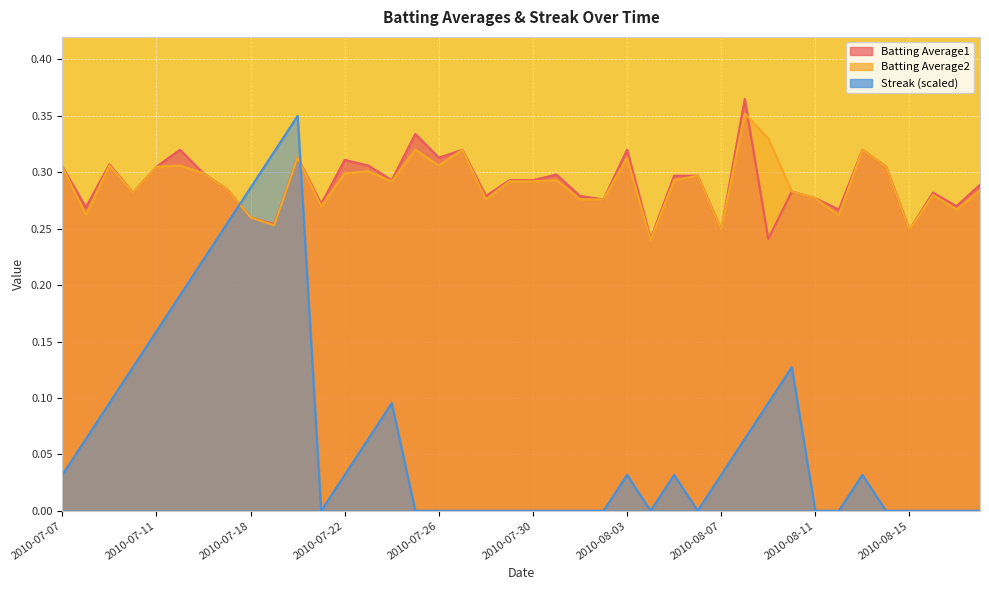

Where is the first local maximum for Streak?

2010-07-20